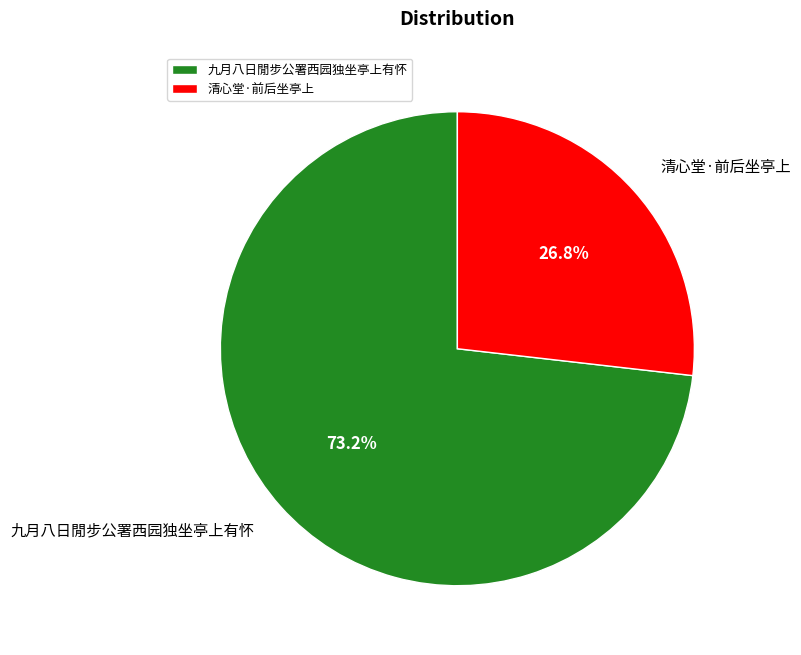

Rank the categories by value from highest to lowest.

九月八日閒步公署西园独坐亭上有怀, 清心堂·前后坐亭上